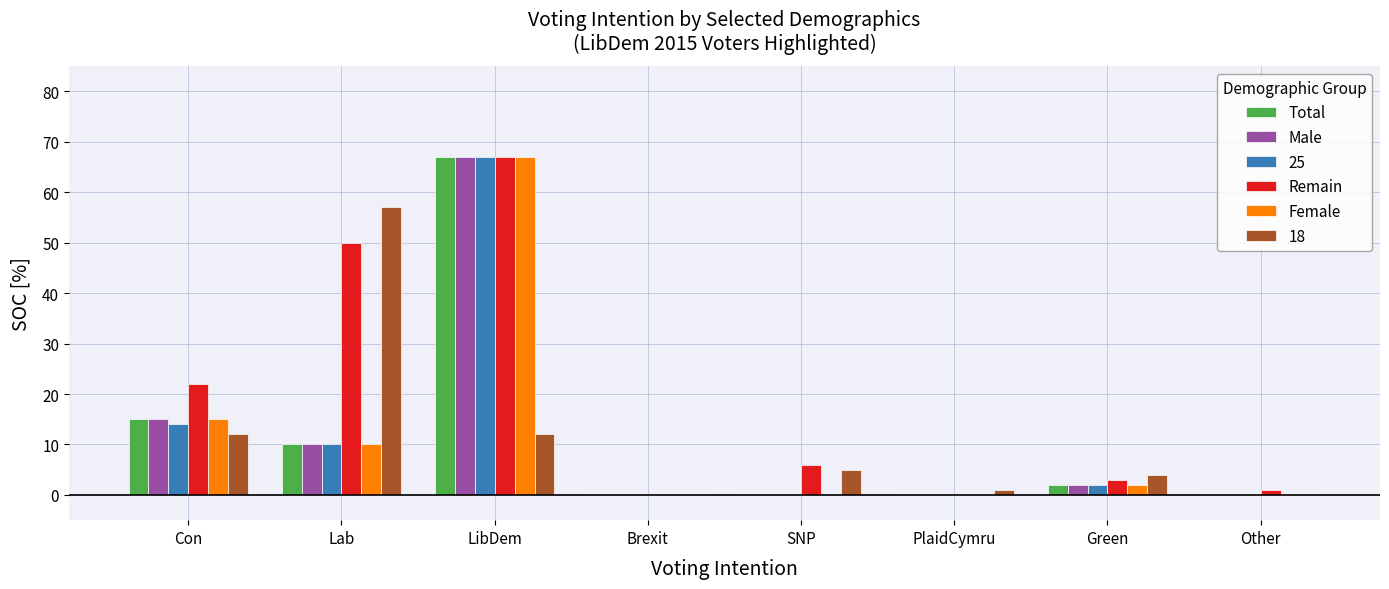

What is the average value of the Male series?

12